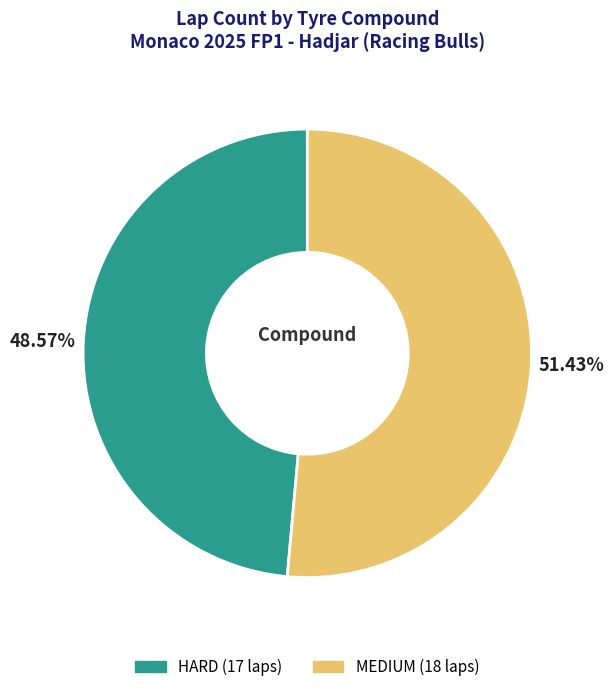

To the nearest percent, what is the average slice percentage?

50%